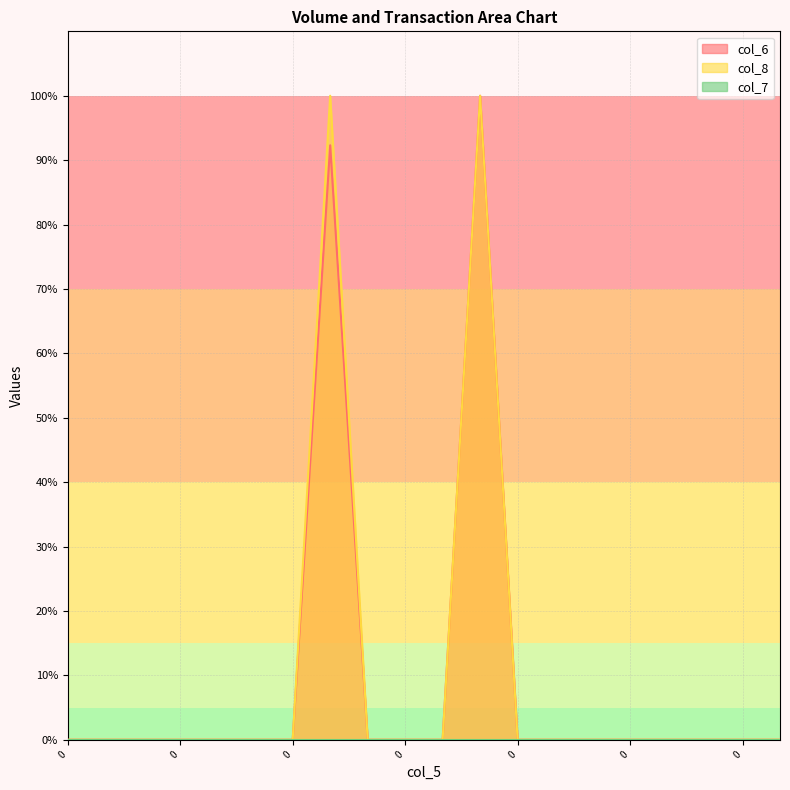

Is the value of col_6 at 0 greater than the value of col_8 at 0?

No